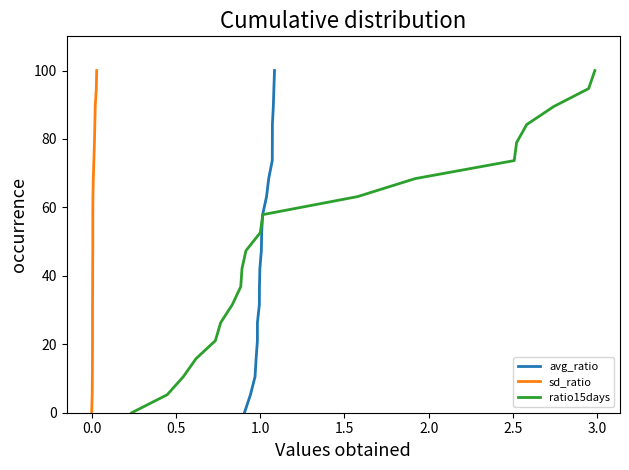

What is the difference between the maximum and minimum values in the avg_ratio series?

100.0